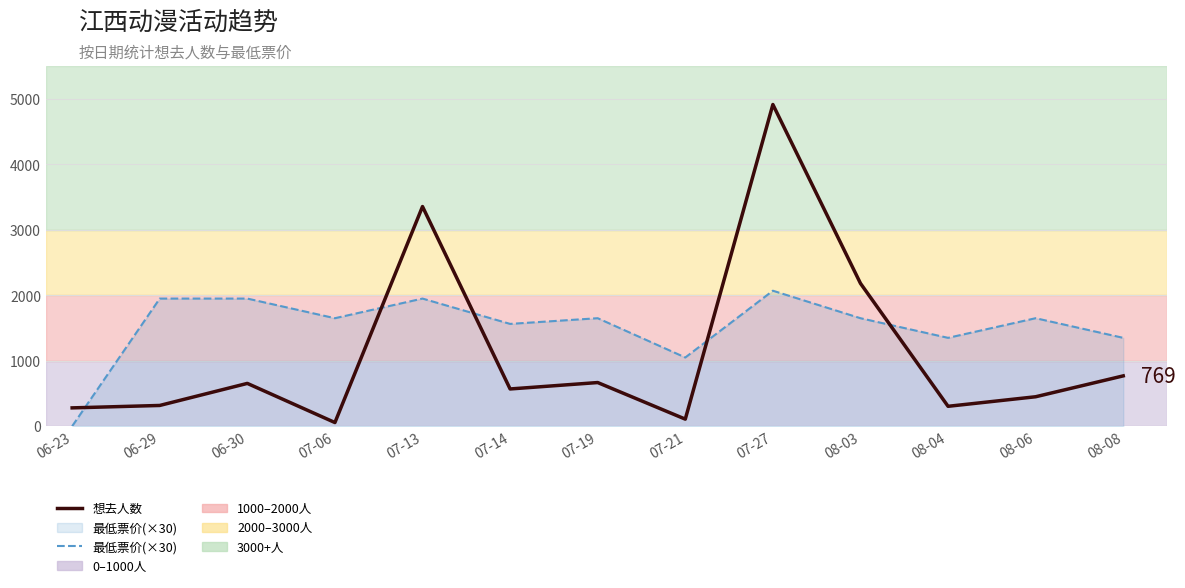

At how many categories does at least one series exceed 4813?

1